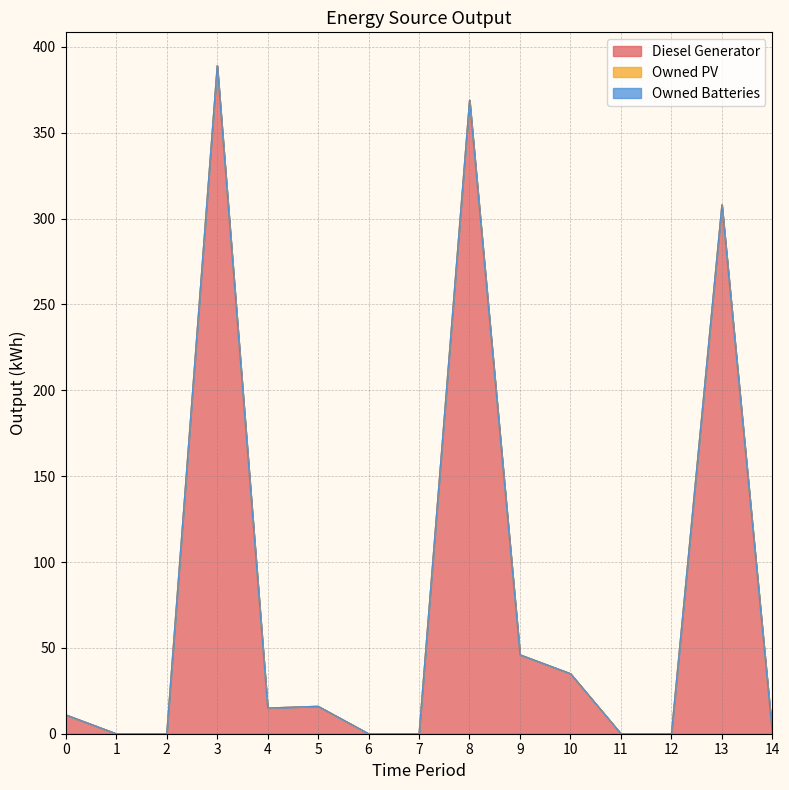

What is the total value across all series at 3?

389